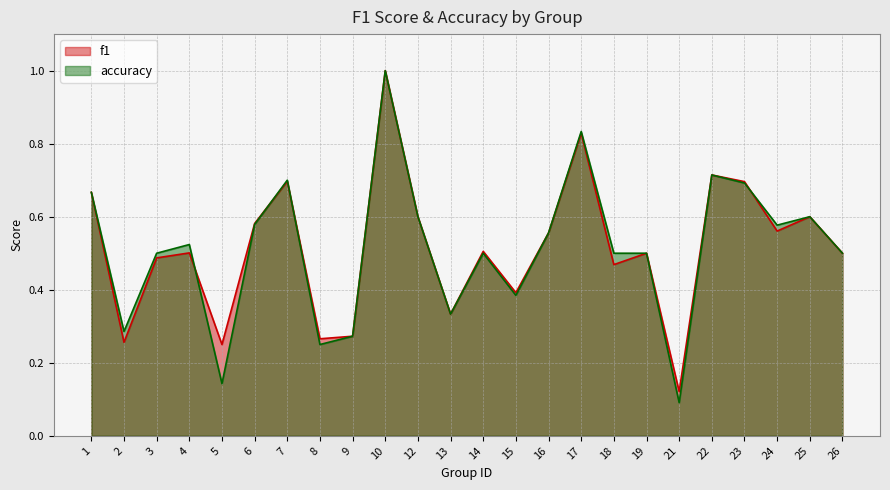

Reading right to left, extract all data points from this chart.

f1: 0.5	0.6	0.6	0.7	0.7	0.1	0.5	0.5	0.8	0.6	0.4	0.5	0.3	0.6	1.0	0.3	0.3	0.7	0.6	0.2	0.5	0.5	0.3	0.7
accuracy: 0.5	0.6	0.6	0.7	0.7	0.1	0.5	0.5	0.8	0.6	0.4	0.5	0.3	0.6	1.0	0.3	0.2	0.7	0.6	0.1	0.5	0.5	0.3	0.7